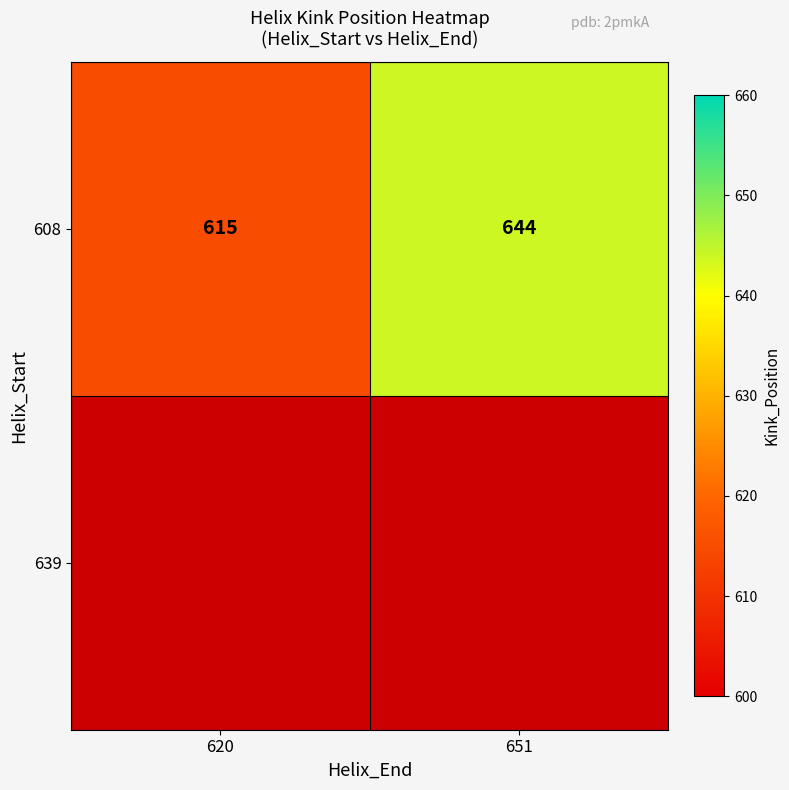

Reading left to right, list all the values displayed in this chart.

620=615	651=644